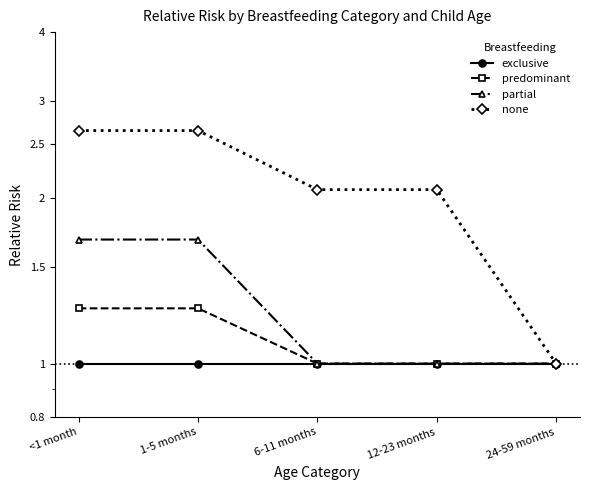

What is the value of the exclusive point at the 2nd from the left?

1.0